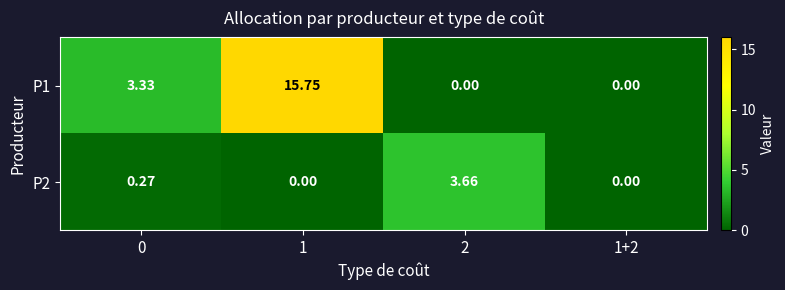

Is the value of P1 at 0 greater than the value of P2 at 1+2?

Yes